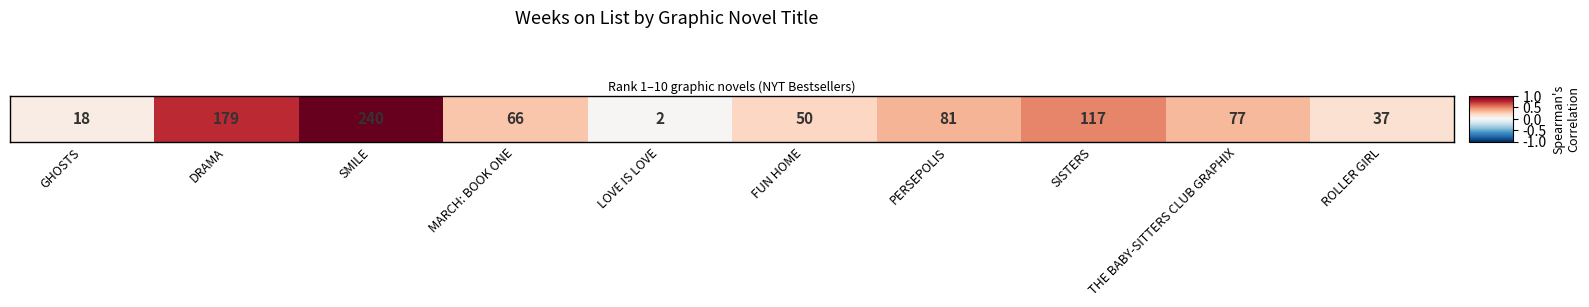

The chart shows a value of 0.5 at PERSEPOLIS. True or false?

False